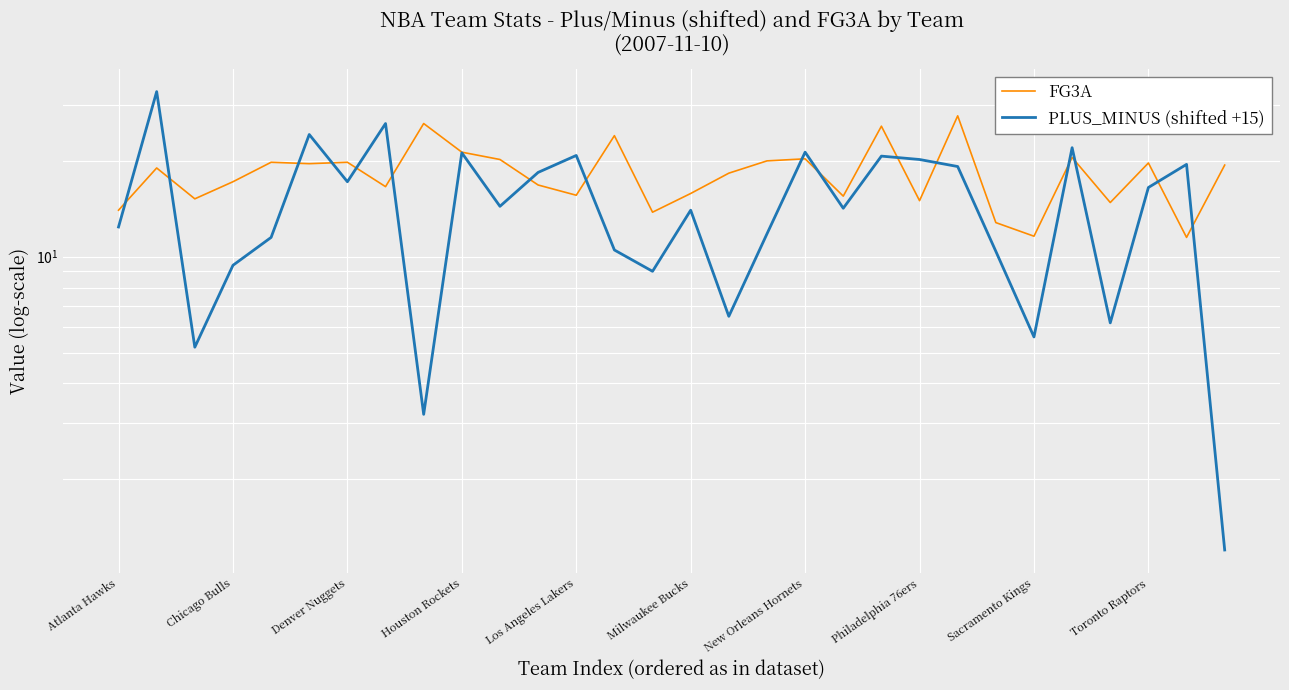

How many interior local peaks does the PLUS_MINUS (shifted +15) series have?

10